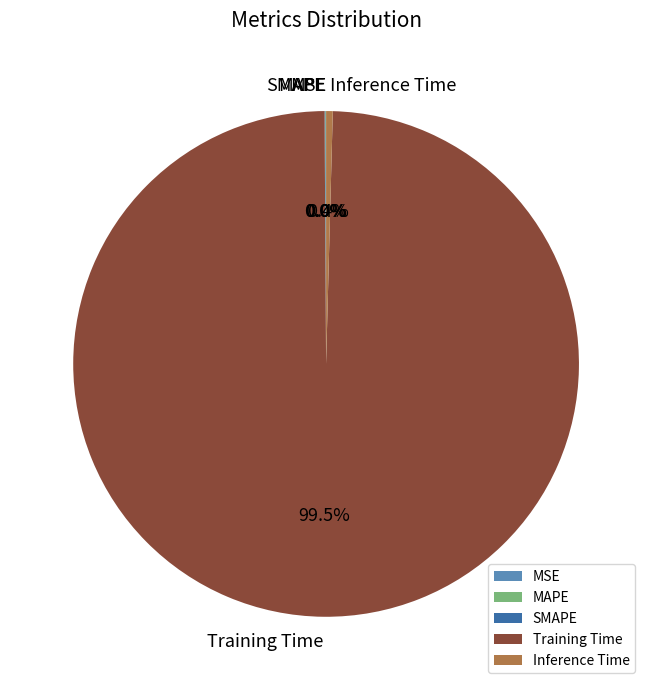

Which slice represents more than half of the pie?

Training Time